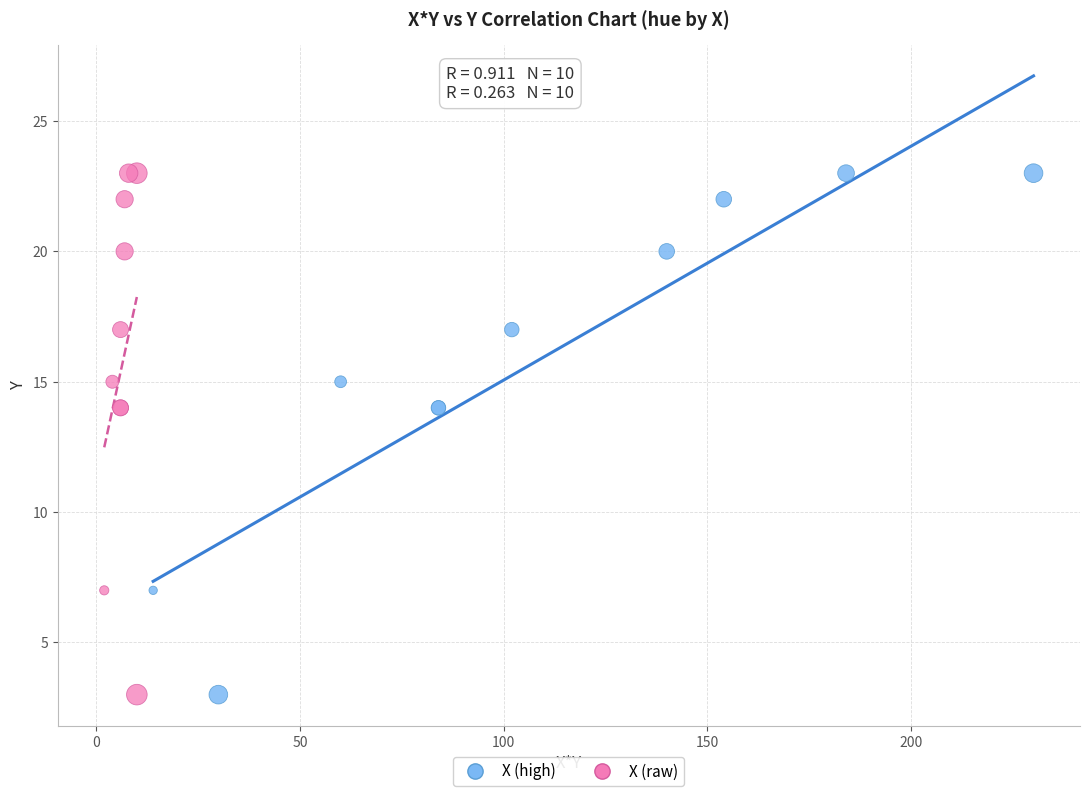

What are all the series names shown in the legend?

X (high), X (raw)